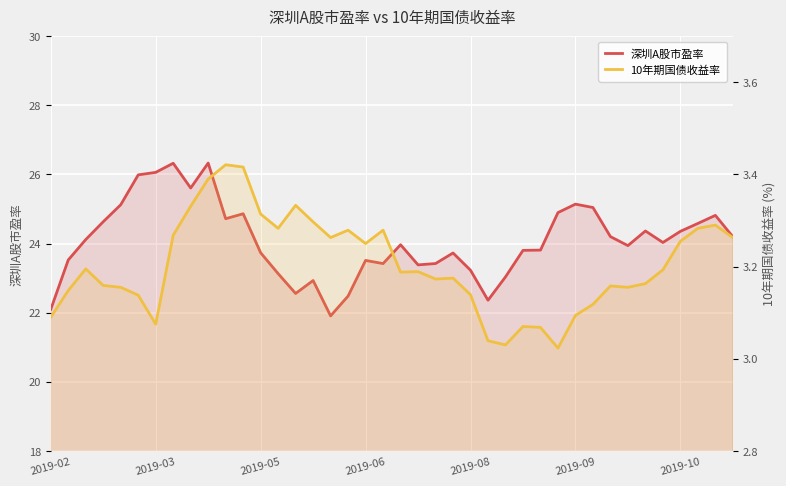

At how many categories does at least one series exceed 17?

40